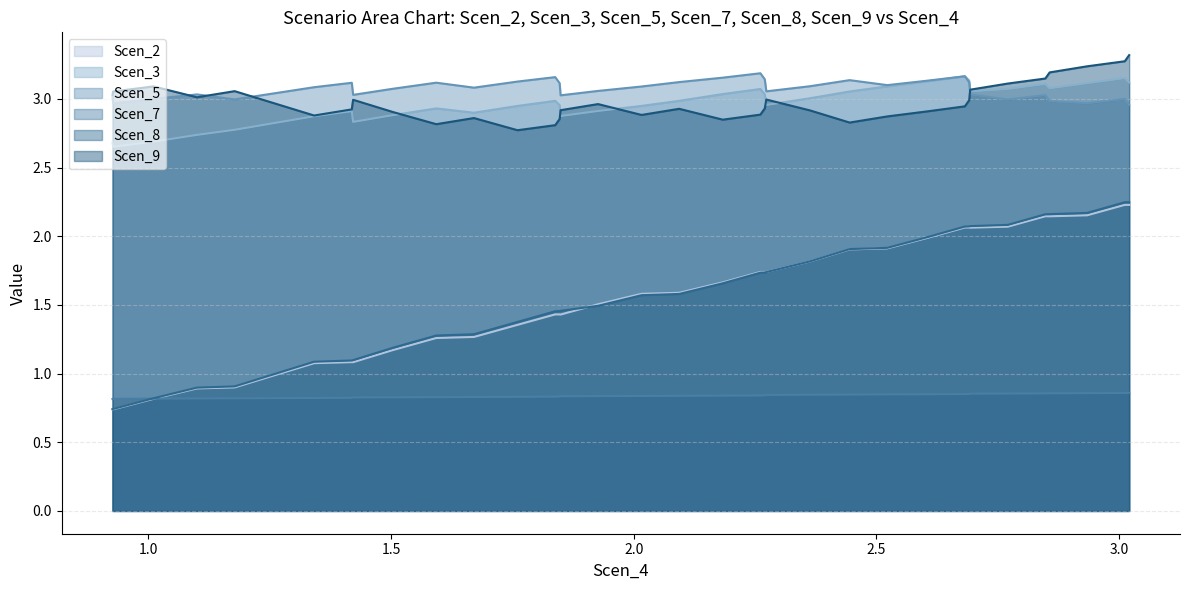

What is the average value of the Scen_5 series?

3.1